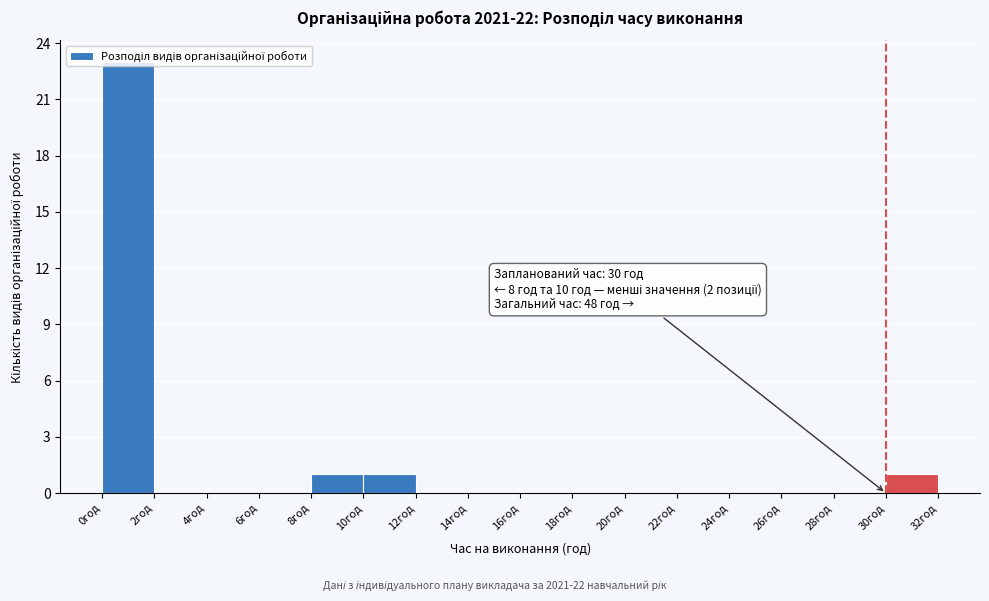

Which range on the x-axis has the tallest bar?

0 to 2